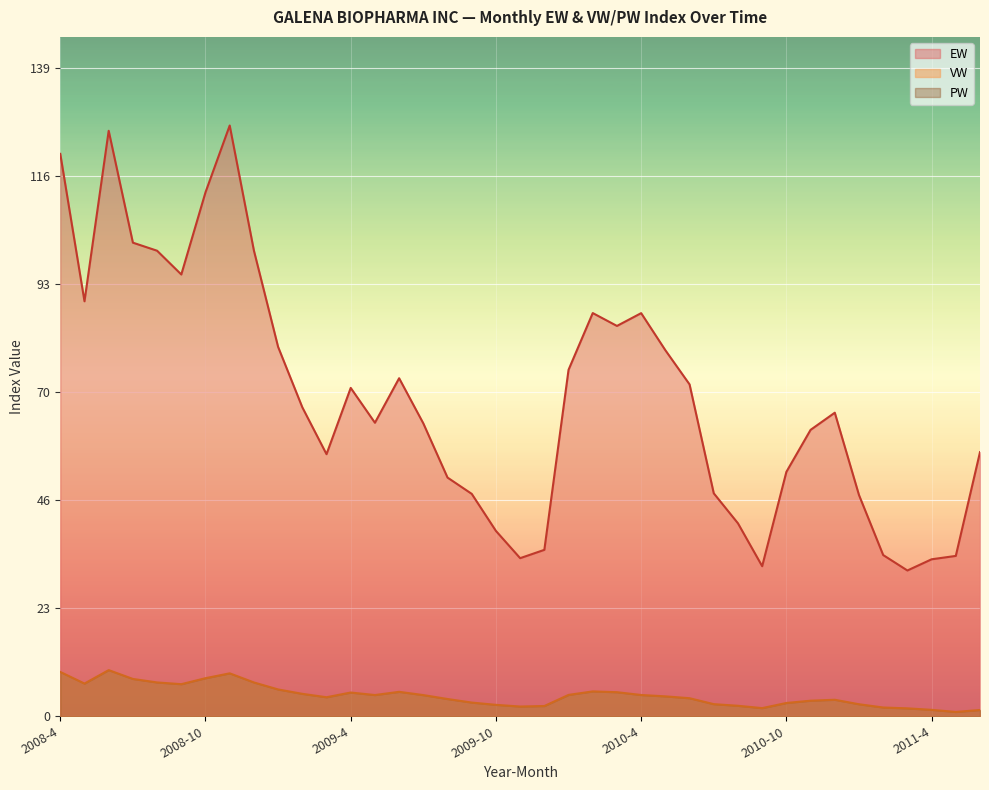

At which category does VW reach its first local valley?

2008-5